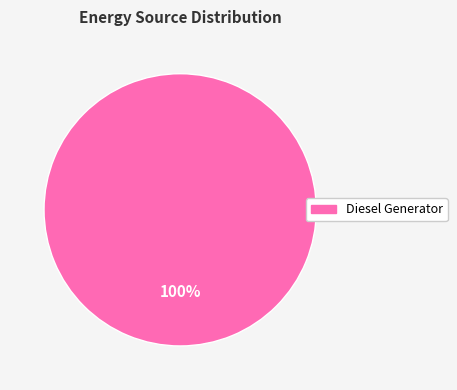

Is there any slice that represents more than half of the pie?

Yes